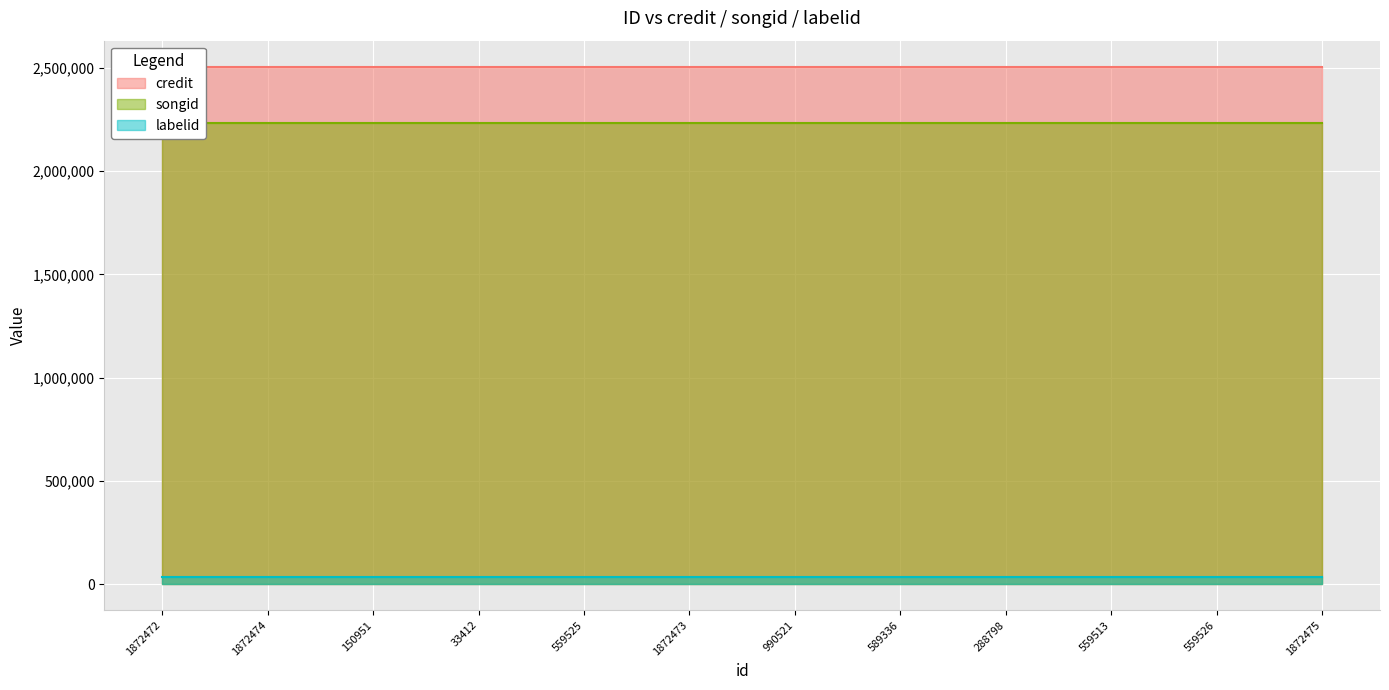

What are all the series names shown in the legend?

credit, songid, labelid